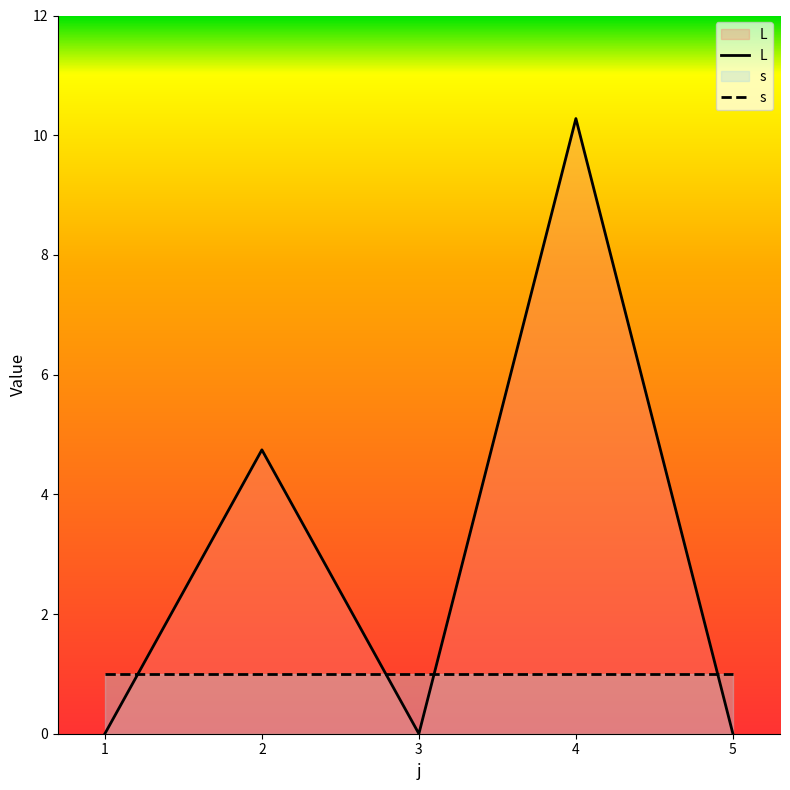

What is the greatest value displayed?

10.3